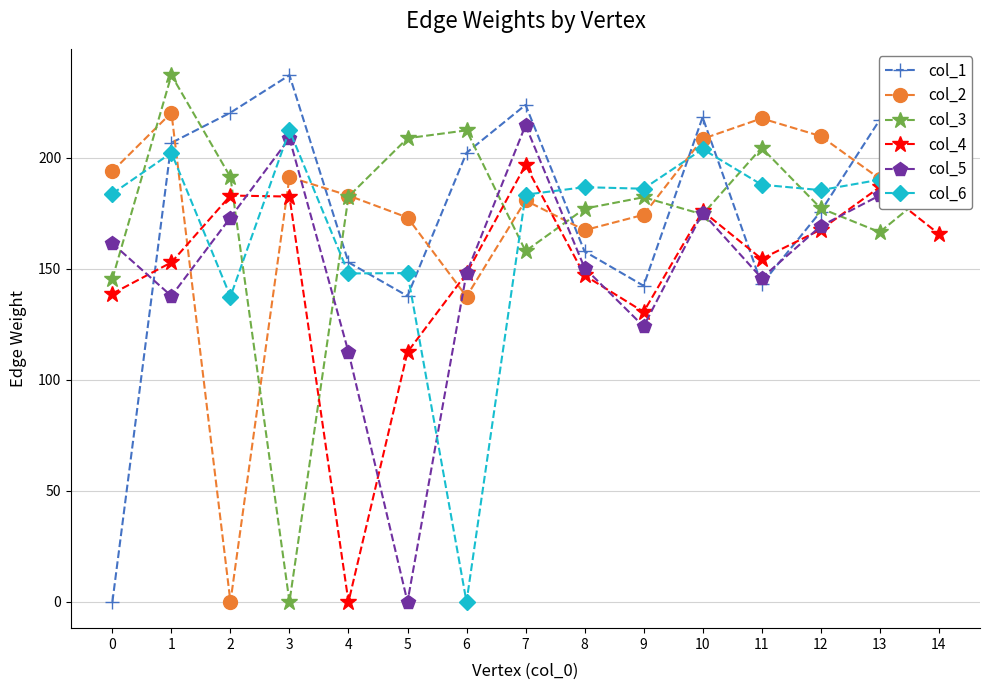

The col_4 series shows 196.7 at 7. True or false?

True